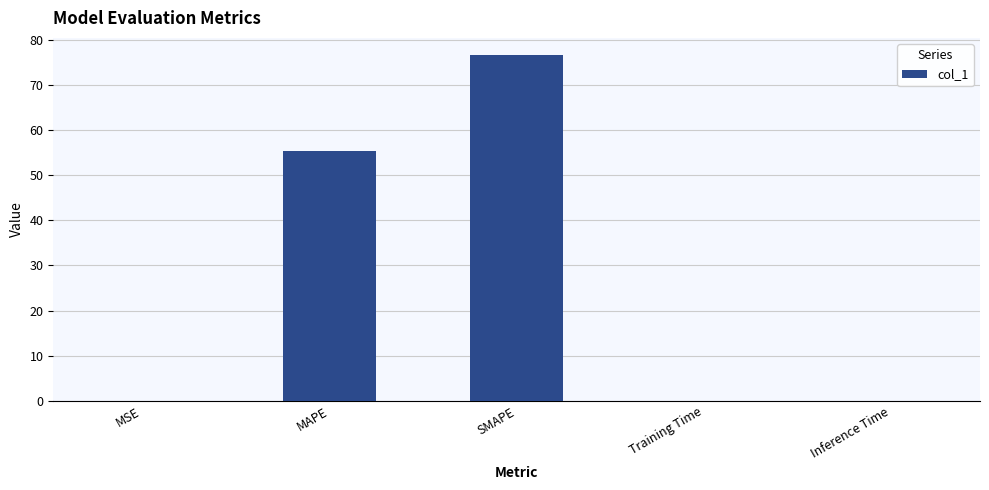

True or false: the data shows 0.0 at Inference Time.

True